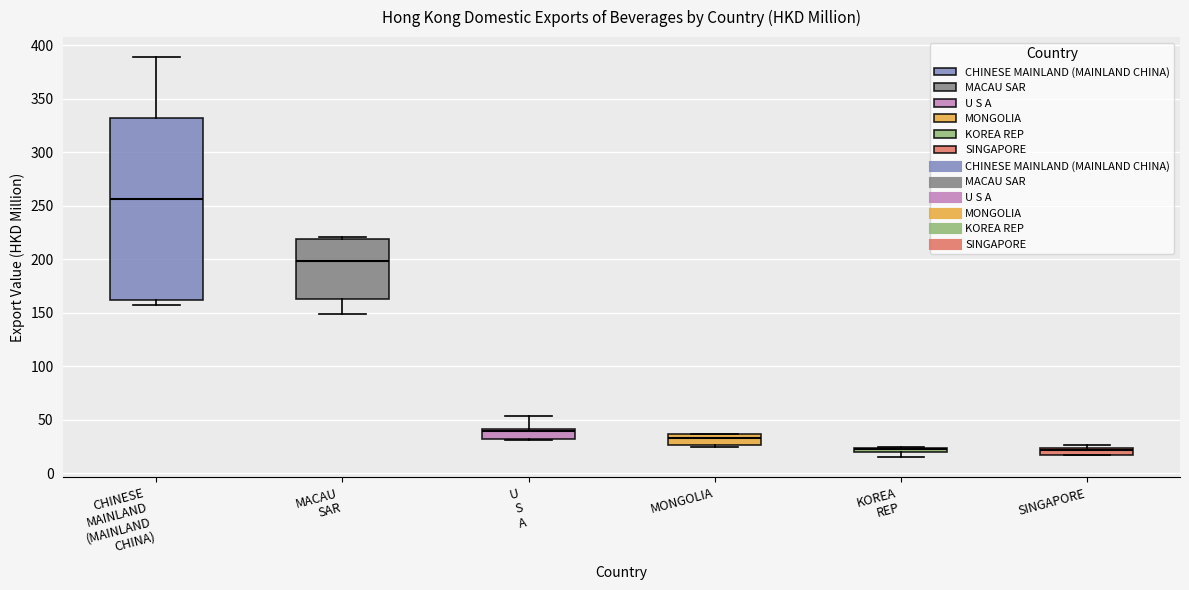

Where is the upper edge of the box for U S A on the y-axis? The values are not printed on the chart, so give them approximately, as read against the axis.

40